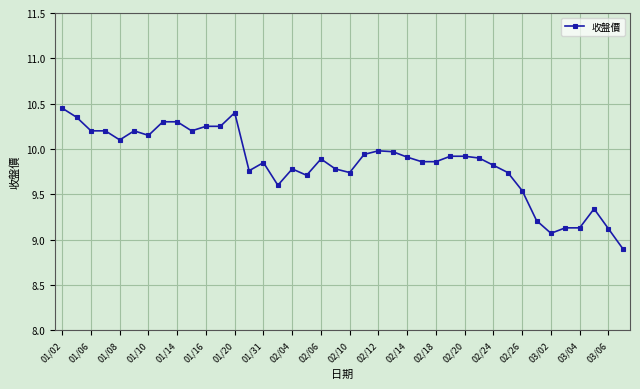

True or false: the data has more than 0 interior local peaks.

True